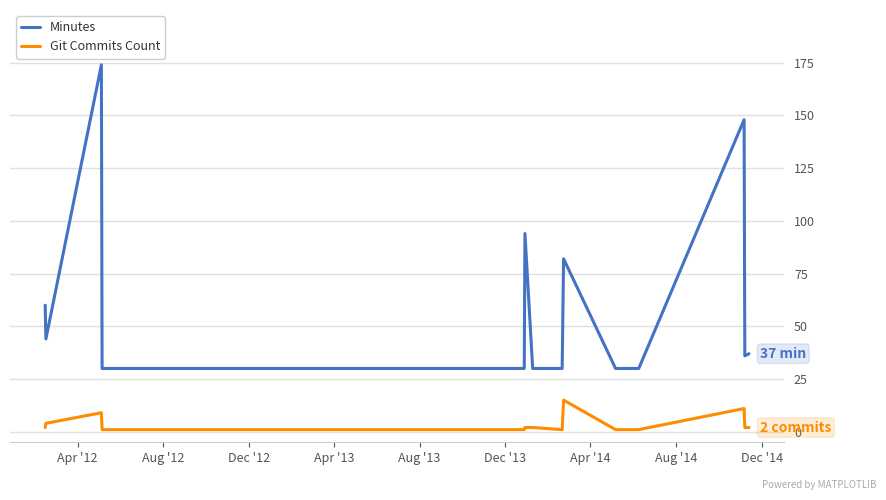

What is the maximum value shown in the chart?

174